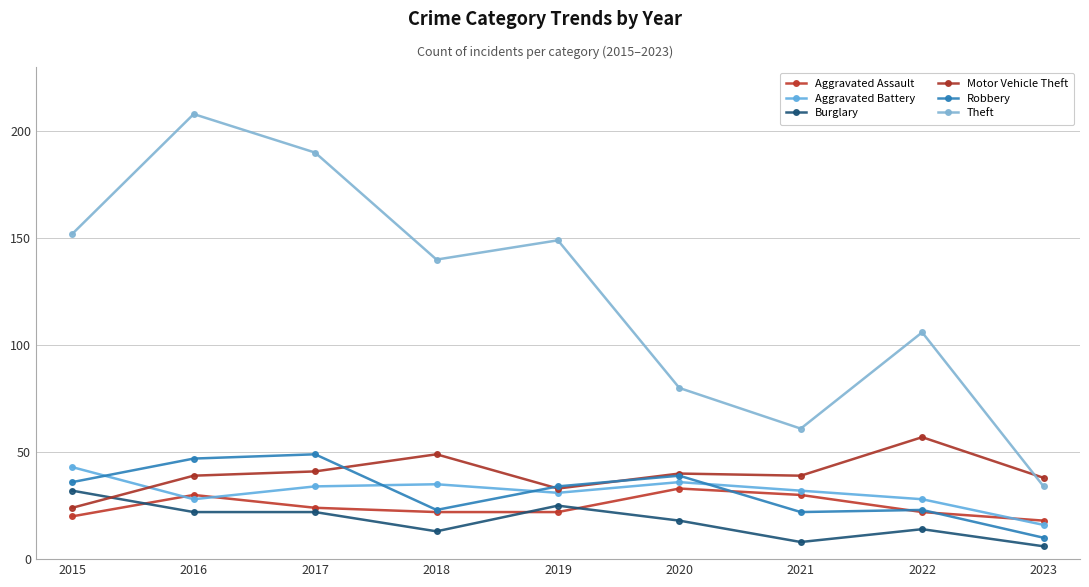

What is the sum of all Aggravated Battery values?

283